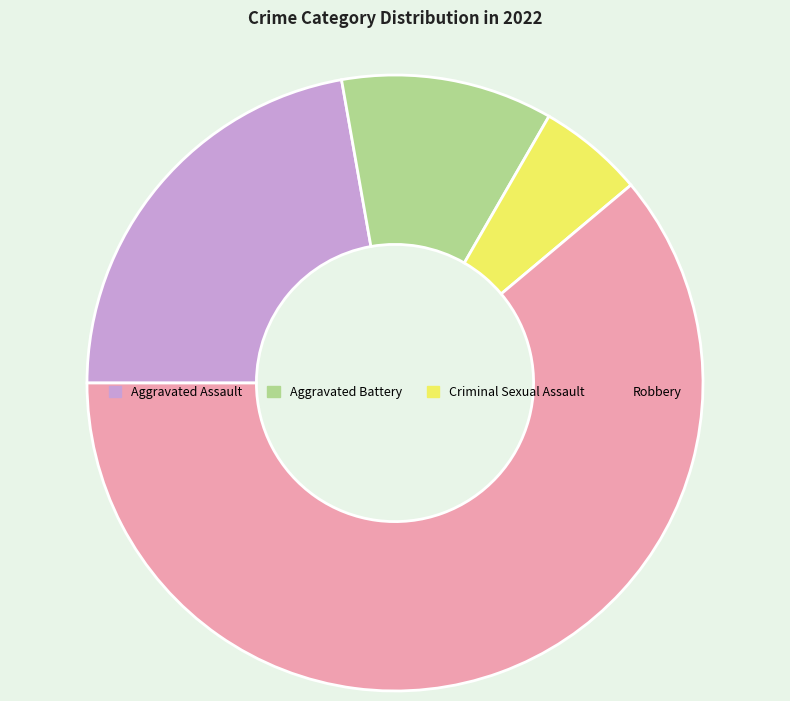

Rank the categories by value from highest to lowest.

Robbery, Aggravated Assault, Aggravated Battery, Criminal Sexual Assault